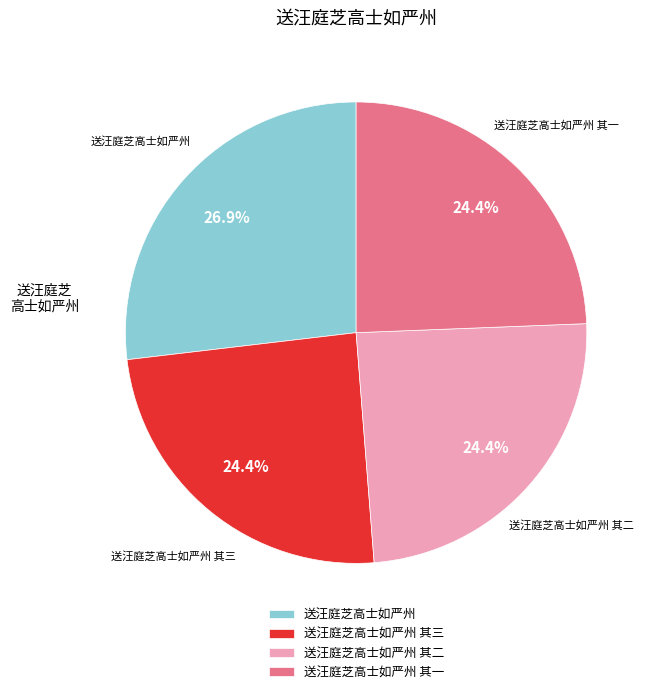

To the nearest percent, what is the difference between the largest and smallest slice percentages?

2%